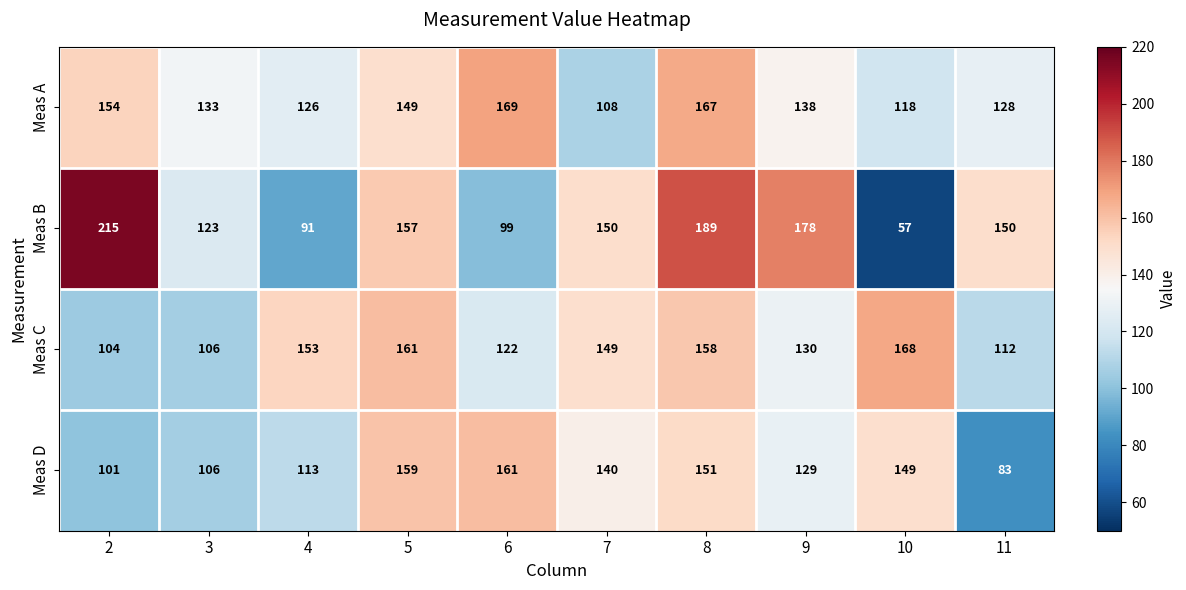

Rank the series by their maximum value, from highest to lowest.

Meas B, Meas A, Meas C, Meas D